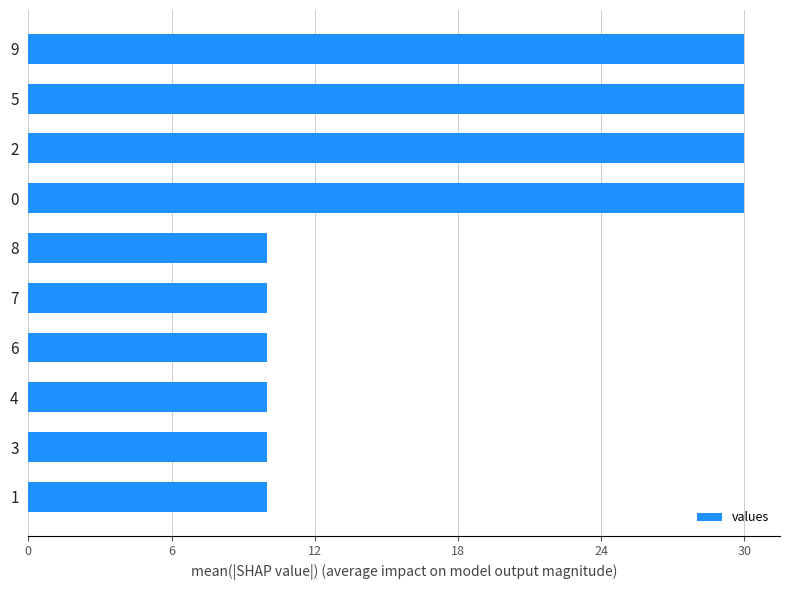

The value at 7 is 10. True or false?

True